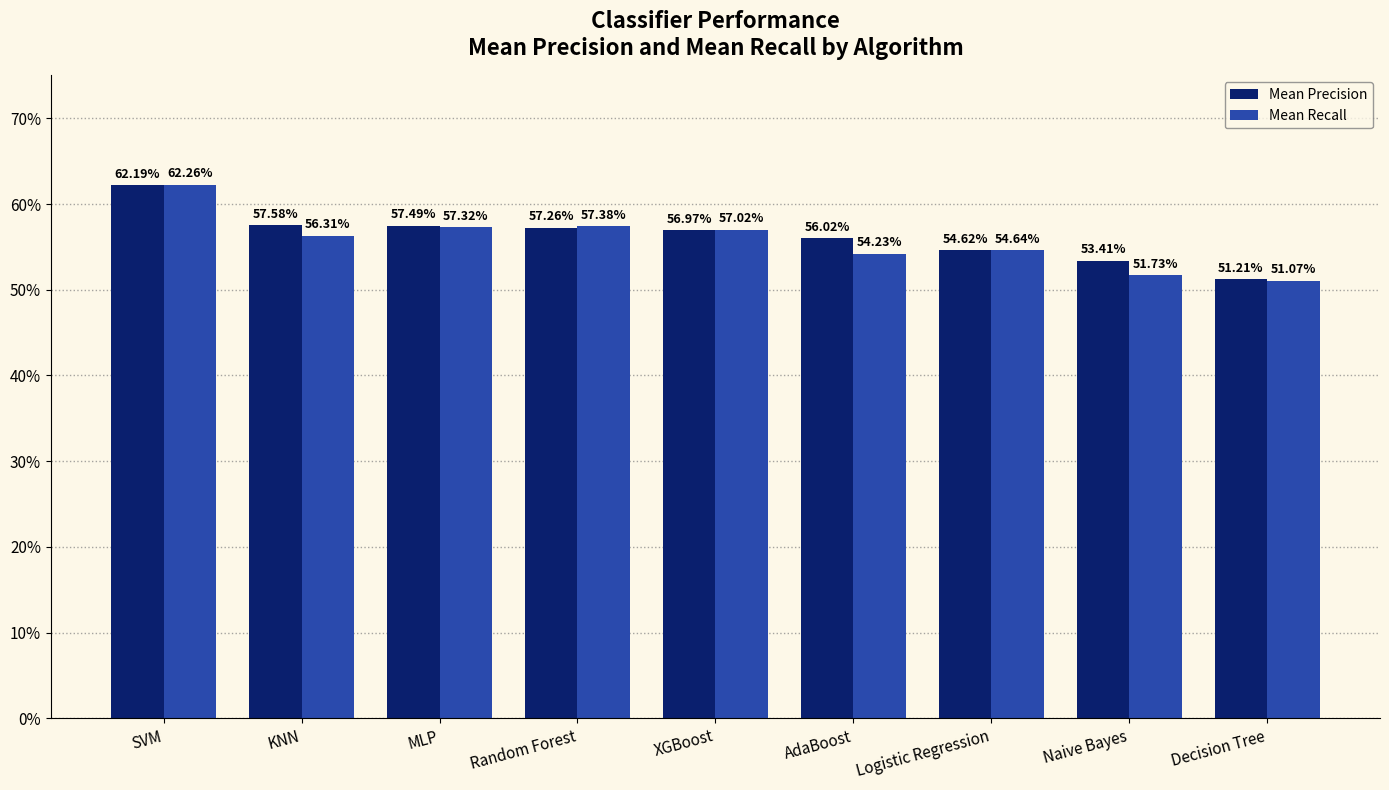

Are the bars grouped side by side (vs. stacked)?

Yes